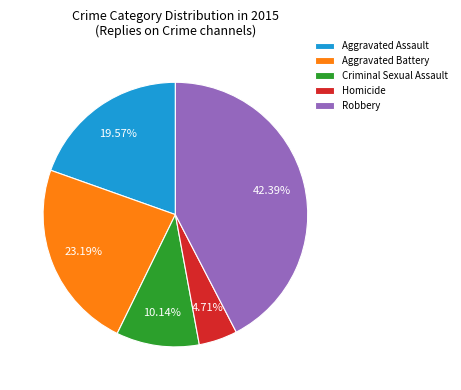

Combined, what portion of the pie is Criminal Sexual Assault and Aggravated Assault?

29.7%